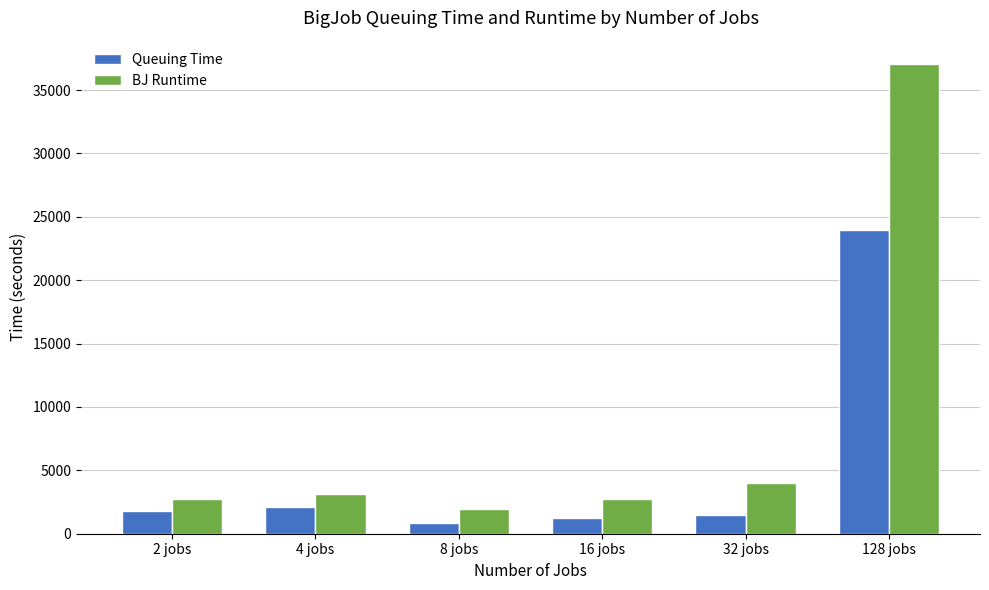

Where is Queuing Time nearest to the value 12412?

4 jobs